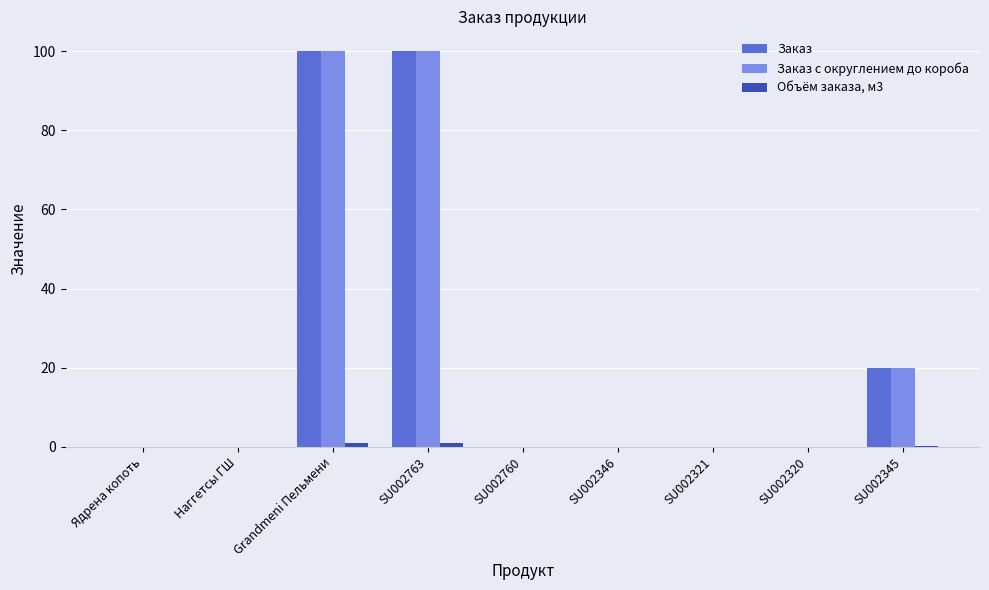

What is the maximum value shown in the chart?

100.0